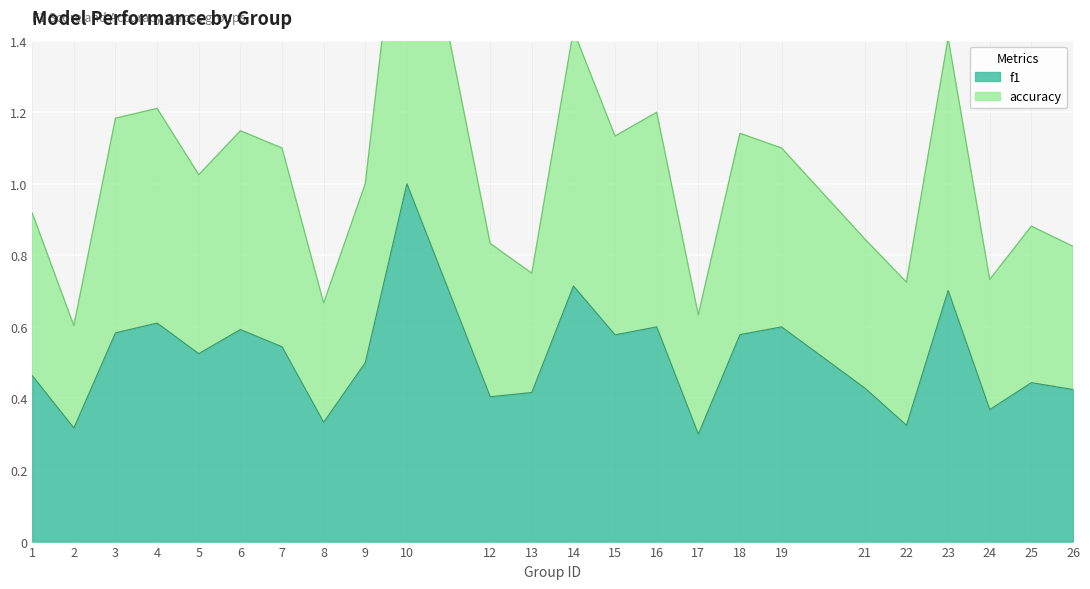

What is the difference between the maximum and minimum values in the accuracy series?

1.4